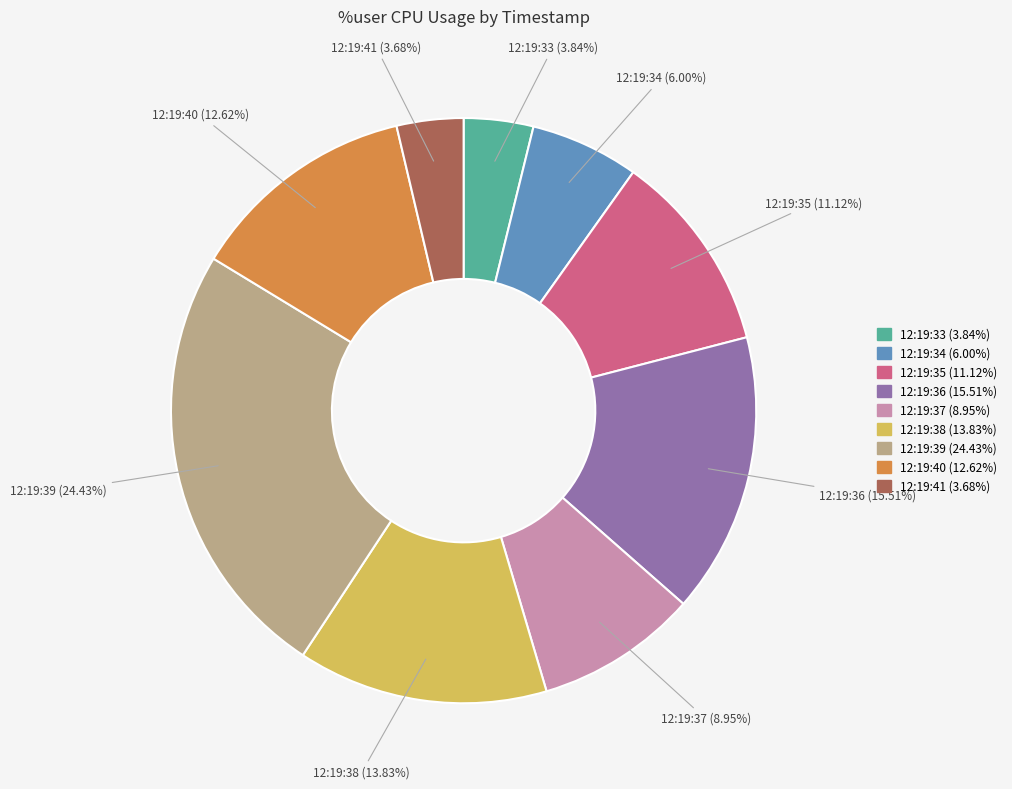

To the nearest percent, what portion does 12:19:36 represent?

16%